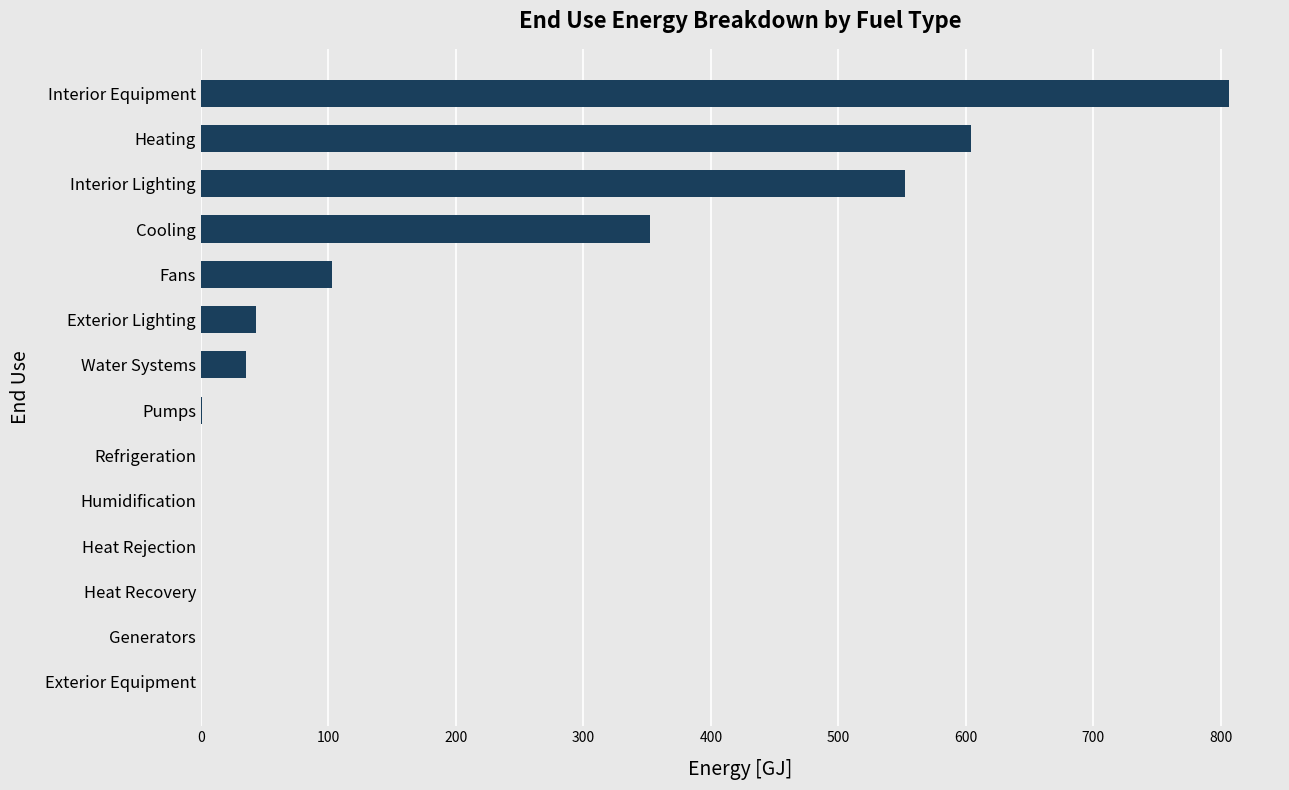

What is the sum of all values?

2497.5